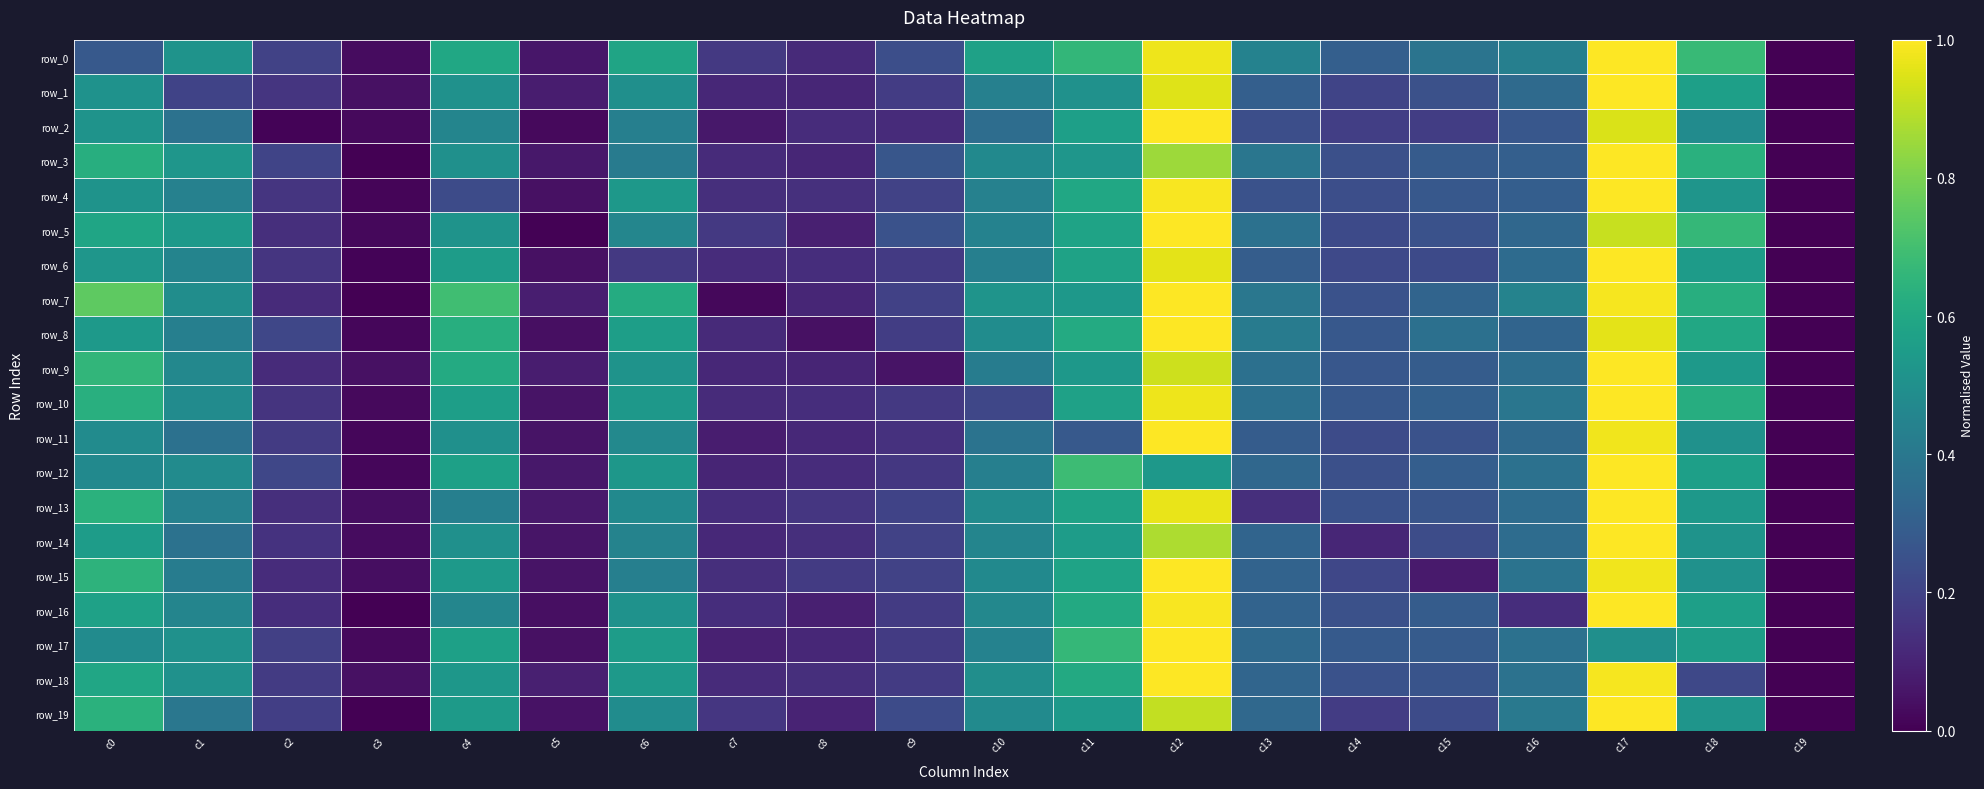

What is the spread (max minus min) of values at c16?

0.3